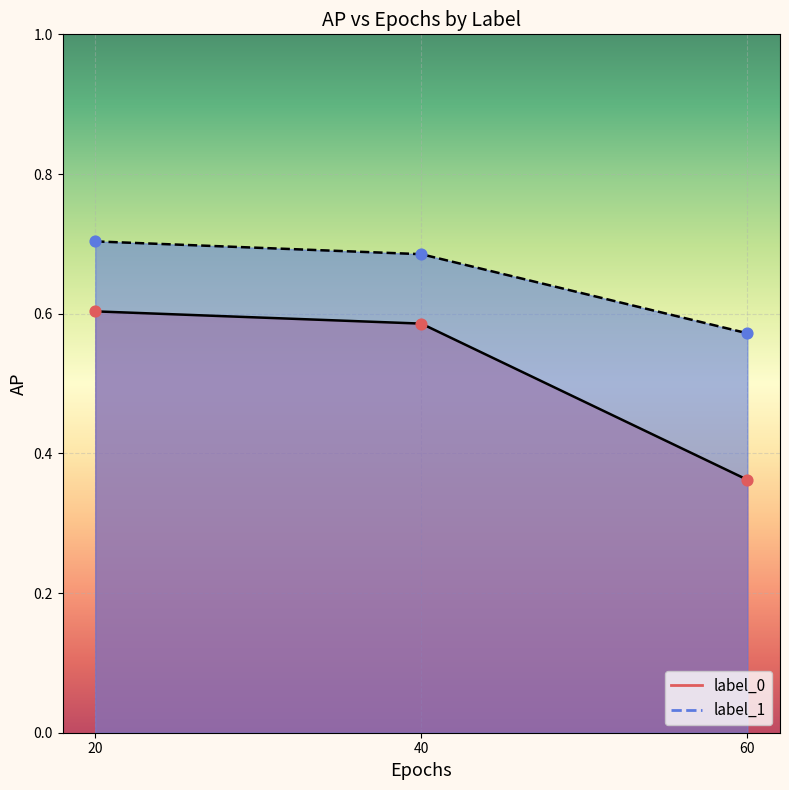

Which series has the largest total across all categories?

label_1